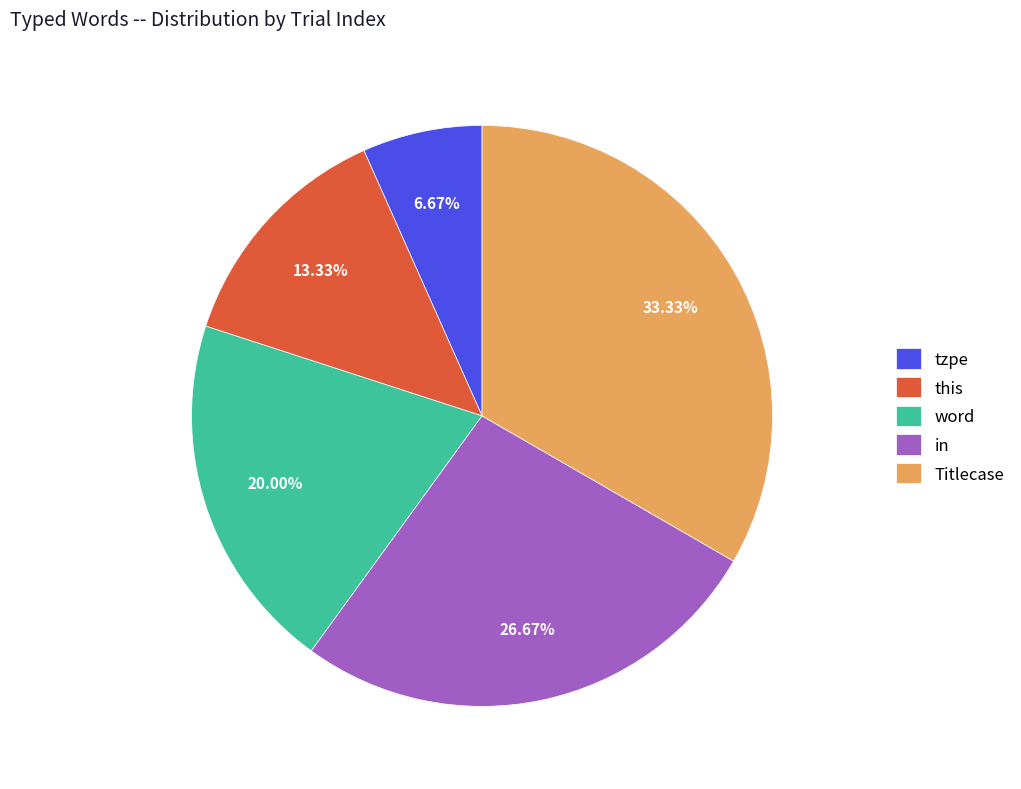

Between Titlecase and tzpe, which is larger?

Titlecase